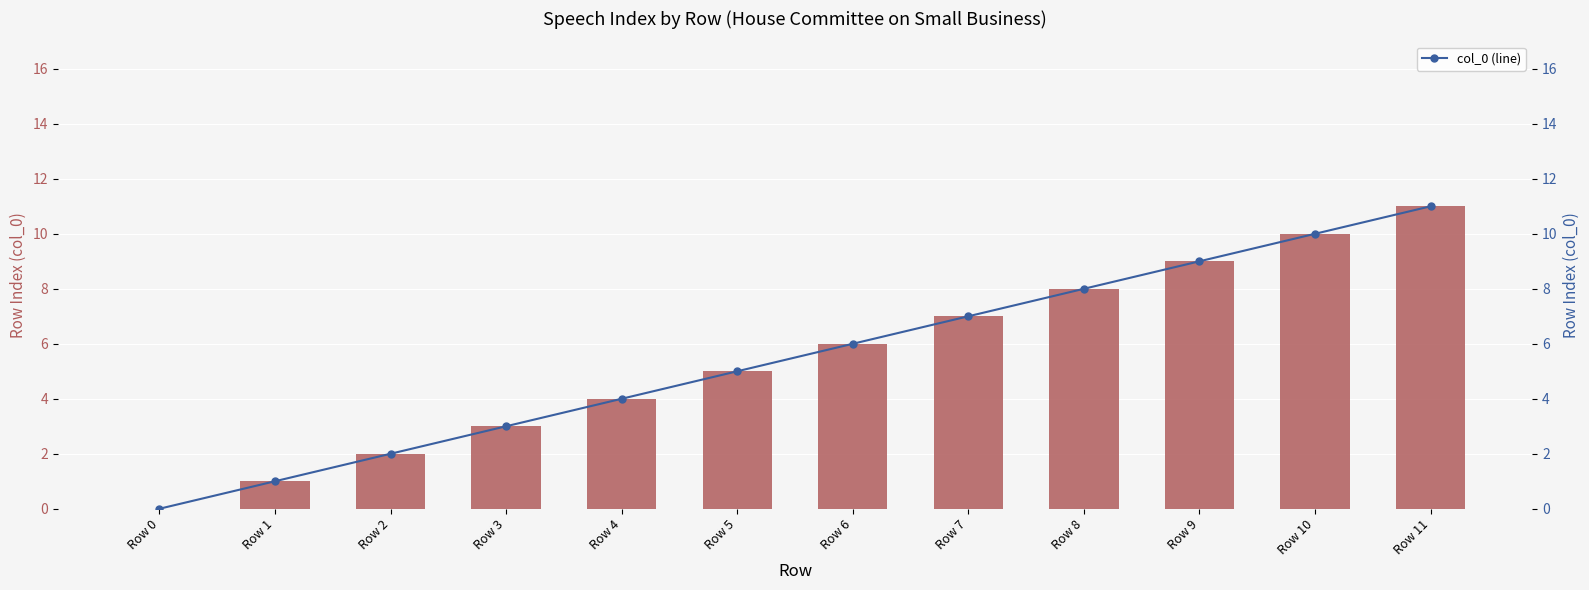

Which series has the widest spread of values?

col_0 (Row Index)